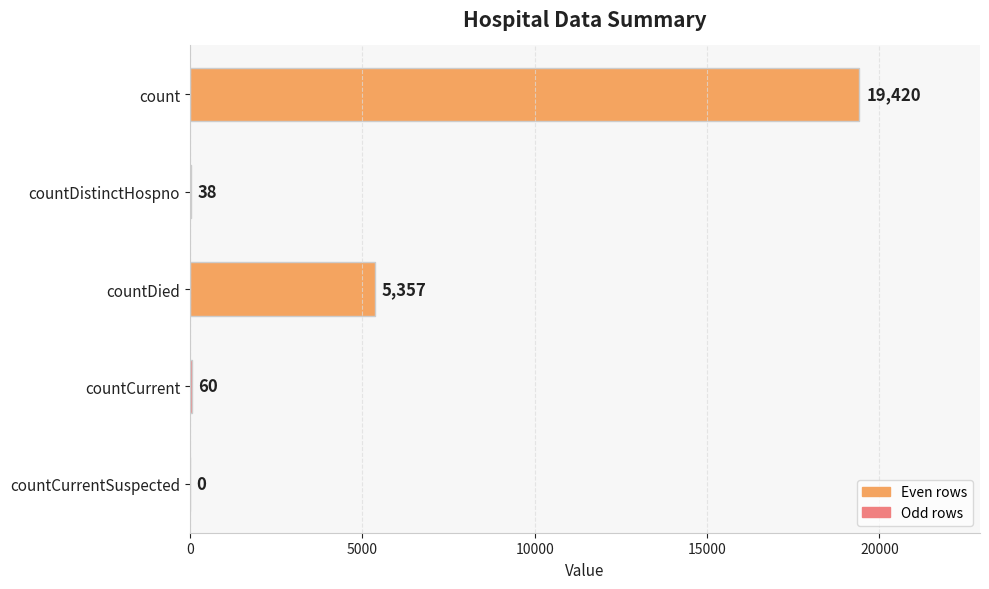

What is the maximum value shown in the chart?

19420